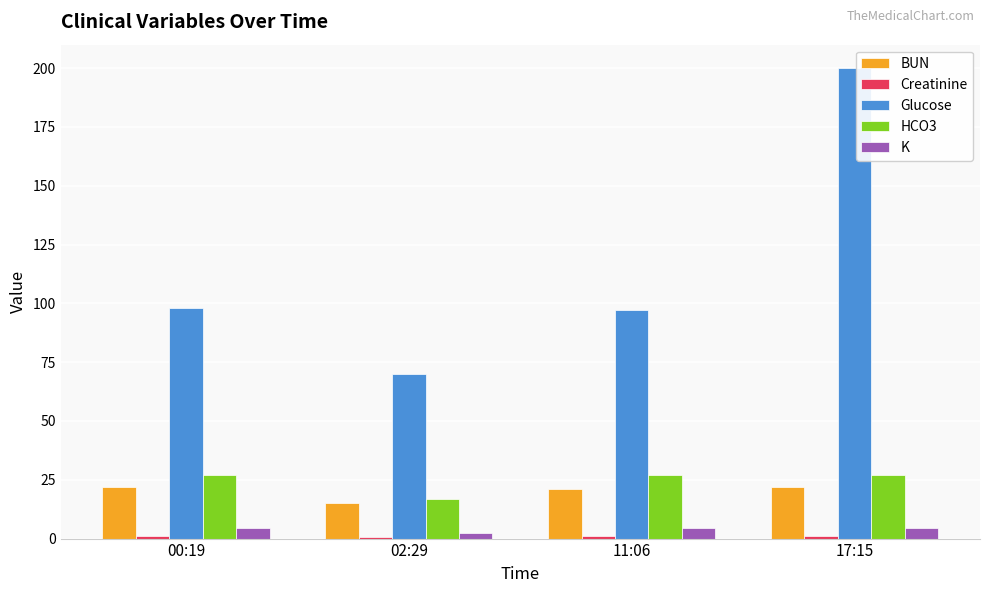

What is the difference between the second highest and minimum values in the K series?

2.0